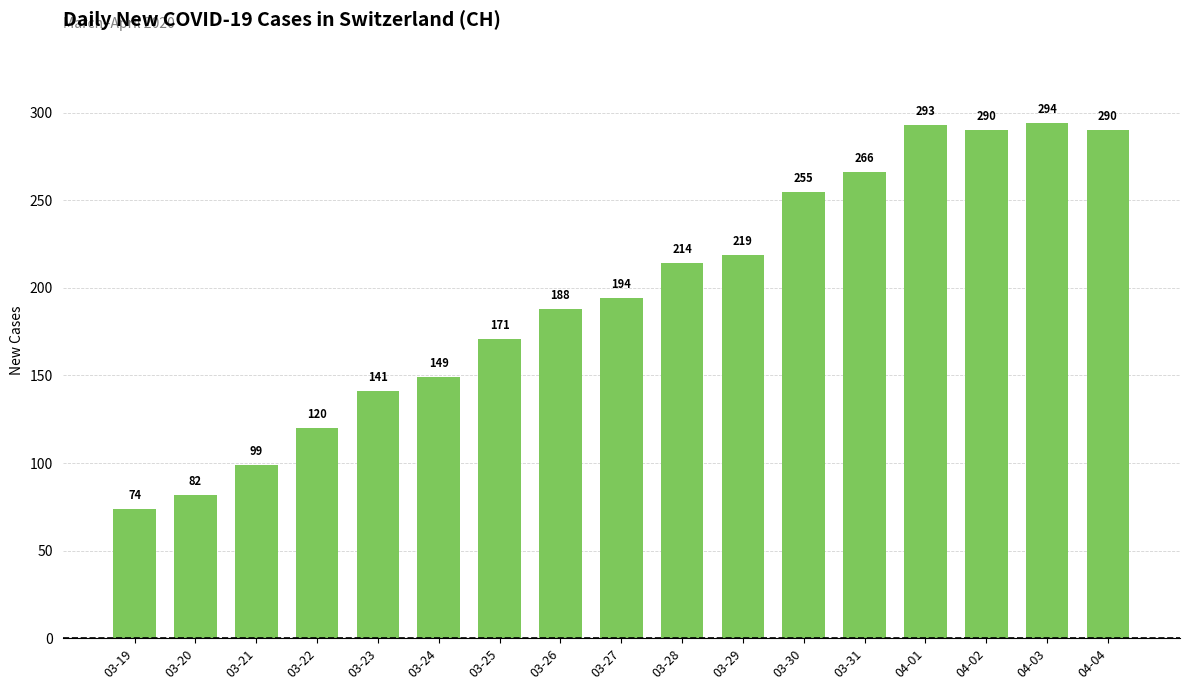

What is the change in value from 03-20 to 03-31?

+184